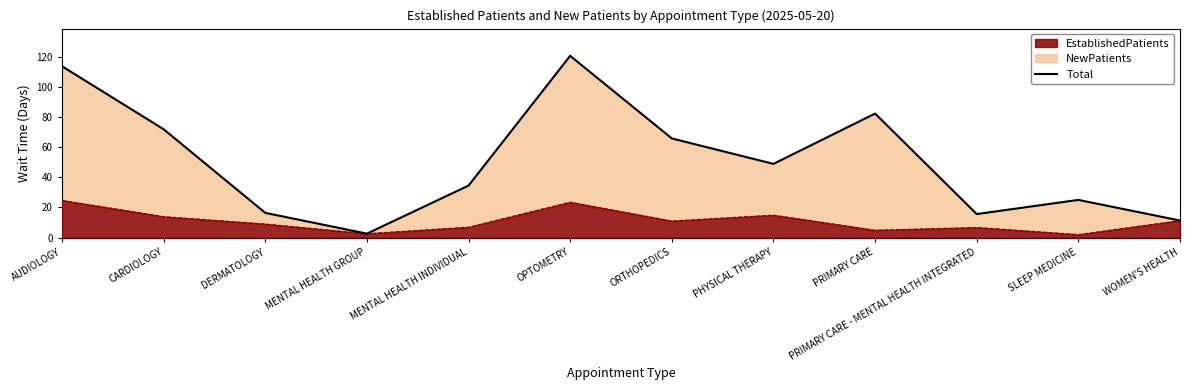

Approximately how many times larger is the value at OPTOMETRY compared to CARDIOLOGY?

1.7